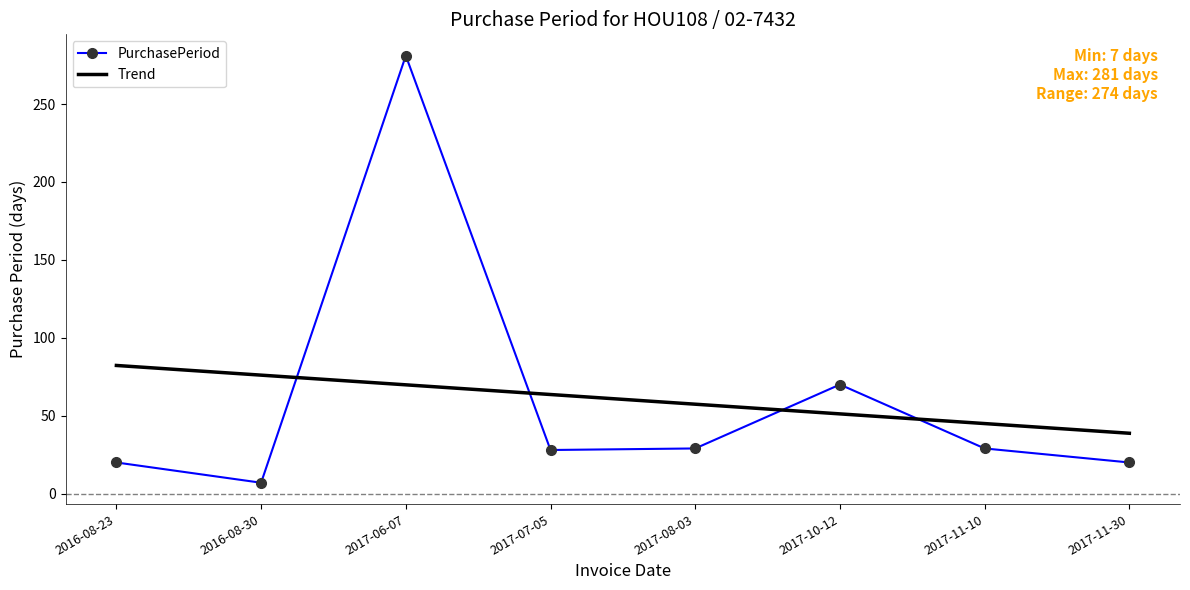

The PurchasePeriod series shows 6.8 at 2017-11-30. True or false?

False